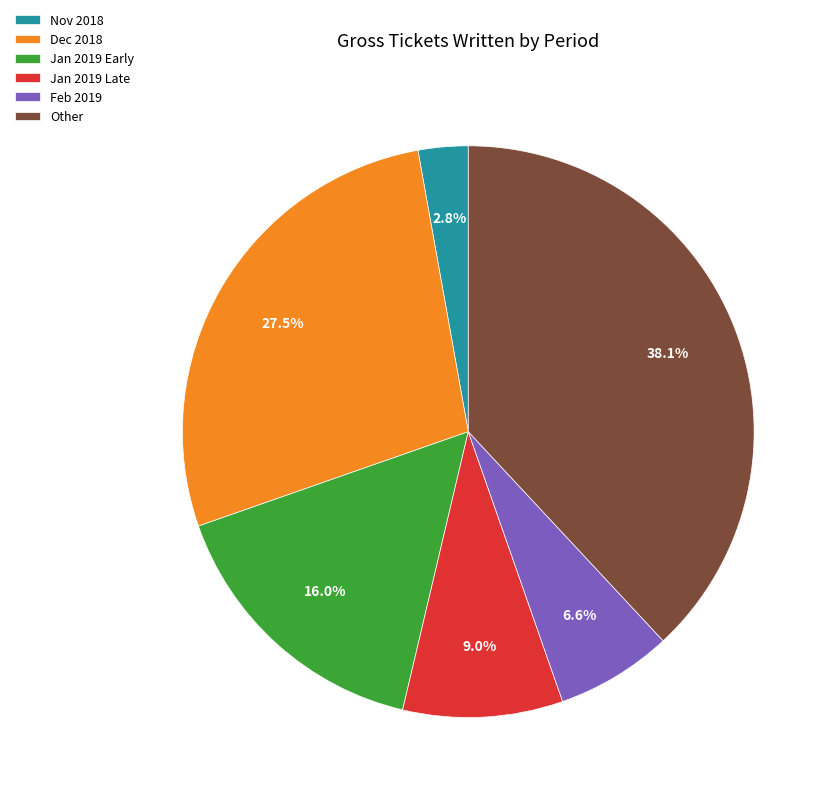

Combined, do Nov 2018 and Feb 2019 account for over 50%?

No